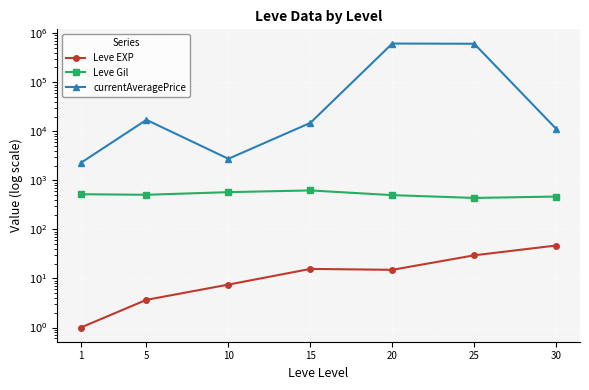

True or false: Leve EXP and currentAveragePrice cross at least once.

False